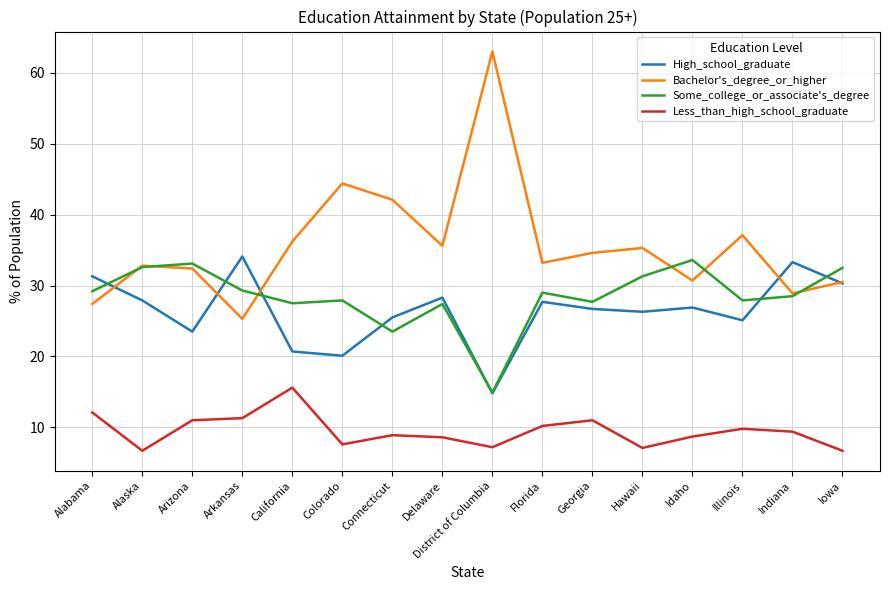

What is the minimum value for Some_college_or_associate's_degree?

14.9